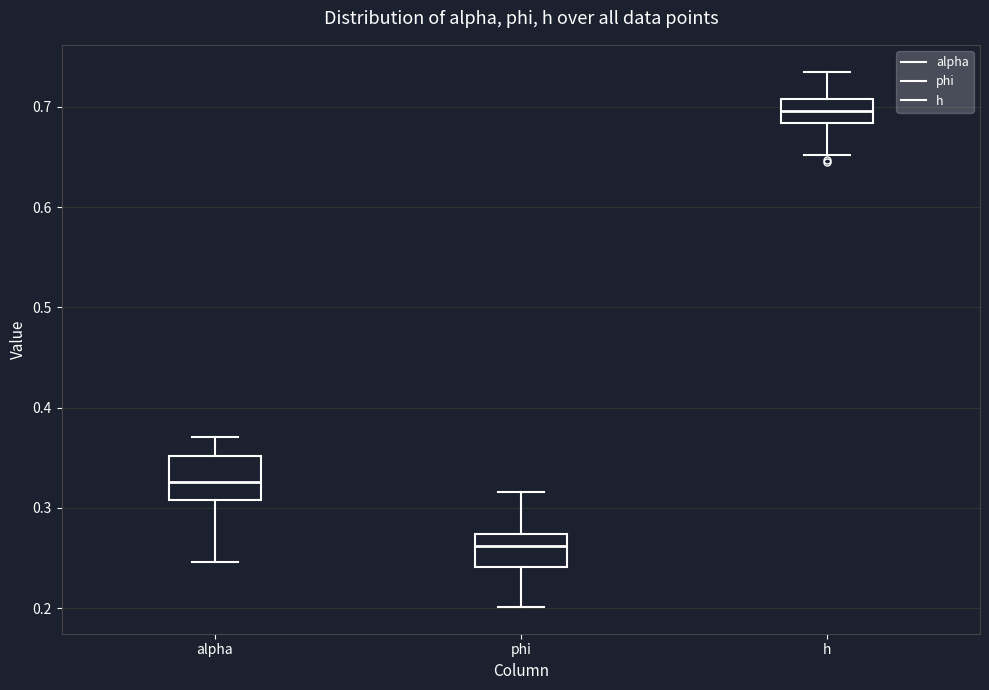

Reading left to right, transcribe this box plot: for each box, give where its median line is, the range the box spans, and where its two whiskers end, as read against the y-axis. The values are not printed on the chart, so give them approximately, as read against the axis.

alpha: median 0.33, box 0.31 to 0.35, whiskers 0.25 to 0.37
phi: median 0.26, box 0.24 to 0.27, whiskers 0.20 to 0.32
h: median 0.70, box 0.68 to 0.71, whiskers 0.65 to 0.74